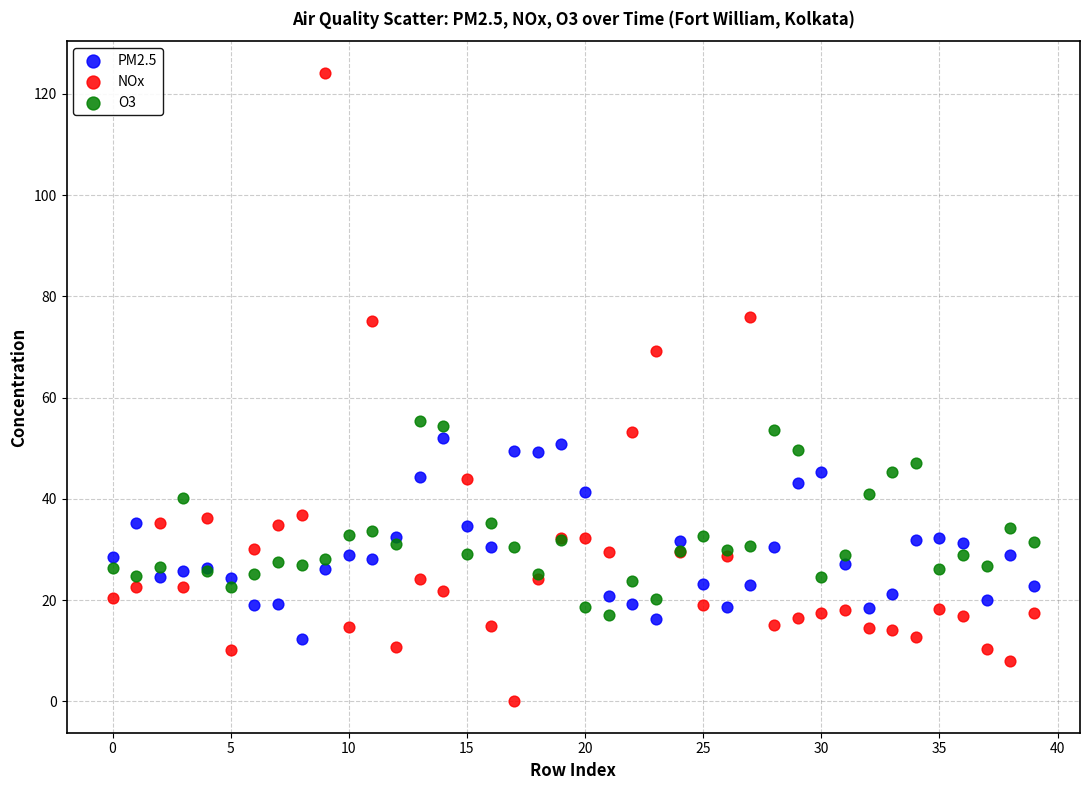

Which series has the widest spread of Y values?

NOx